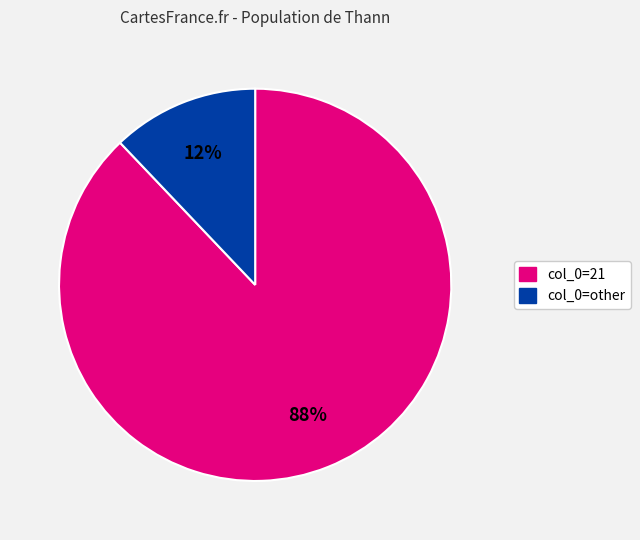

Combined, do col_0=21 and col_0=other account for over 50%?

Yes